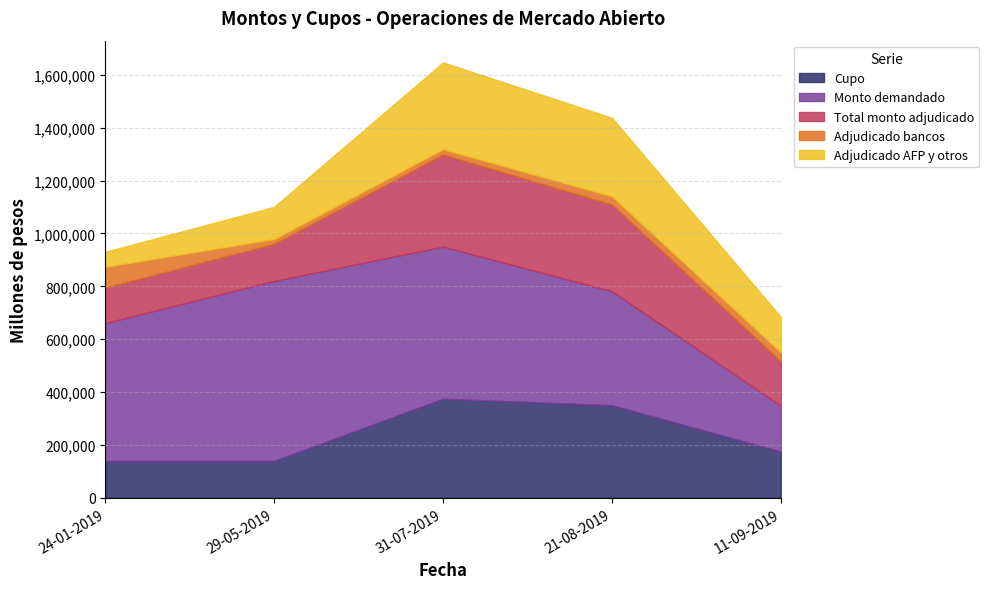

What is the total value across all series at 24-01-2019?

930200